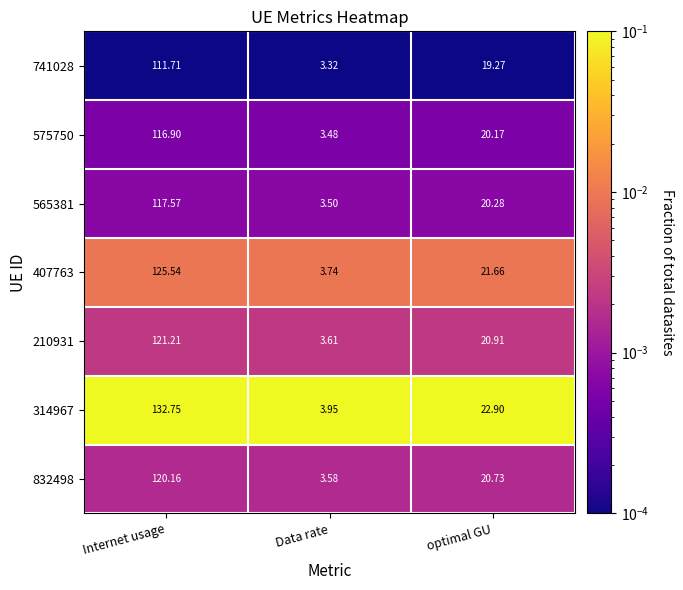

At which label does 565381 first exceed 20?

Internet usage